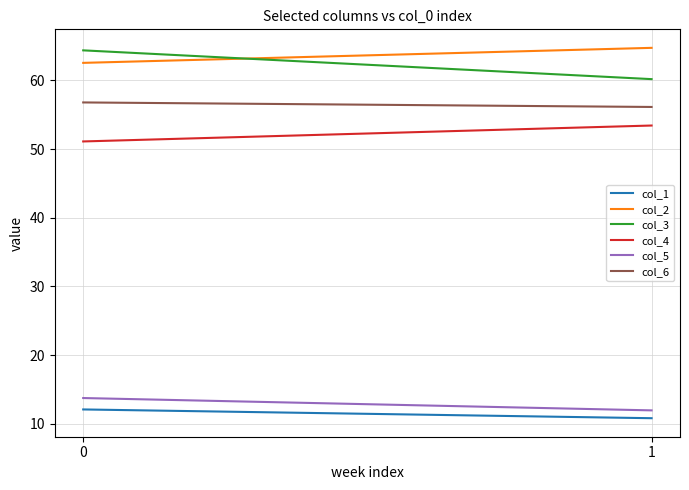

What is the smallest value displayed?

10.8